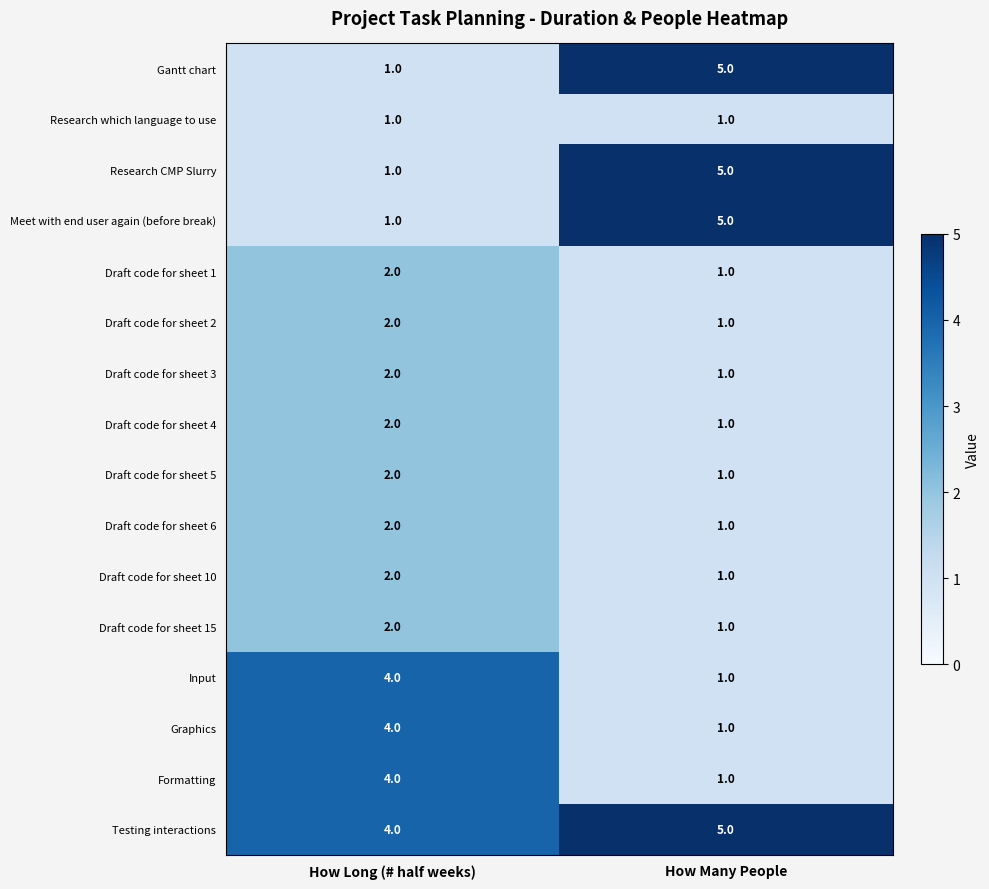

Rank the categories by Draft code for sheet 6 value from highest to lowest.

How Long (# half weeks), How Many People